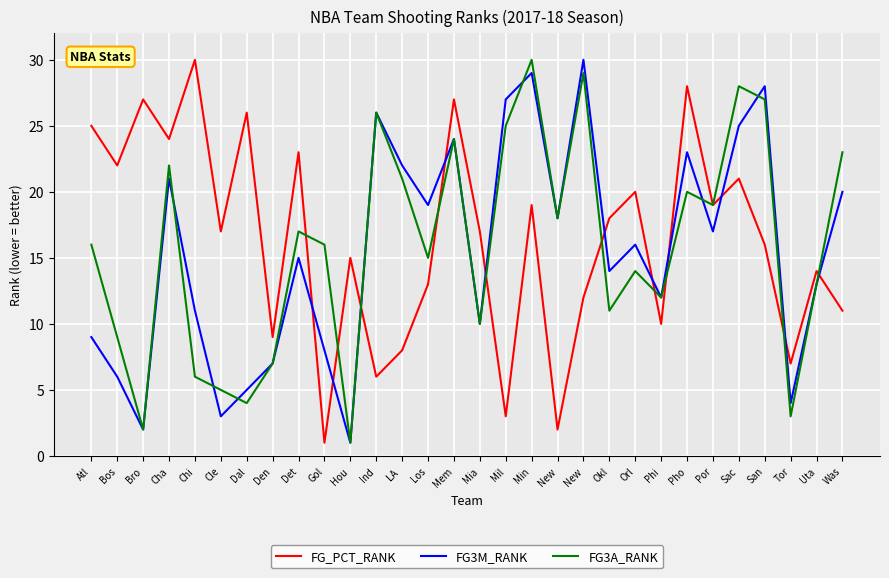

At how many categories does at least one series exceed 7?

29